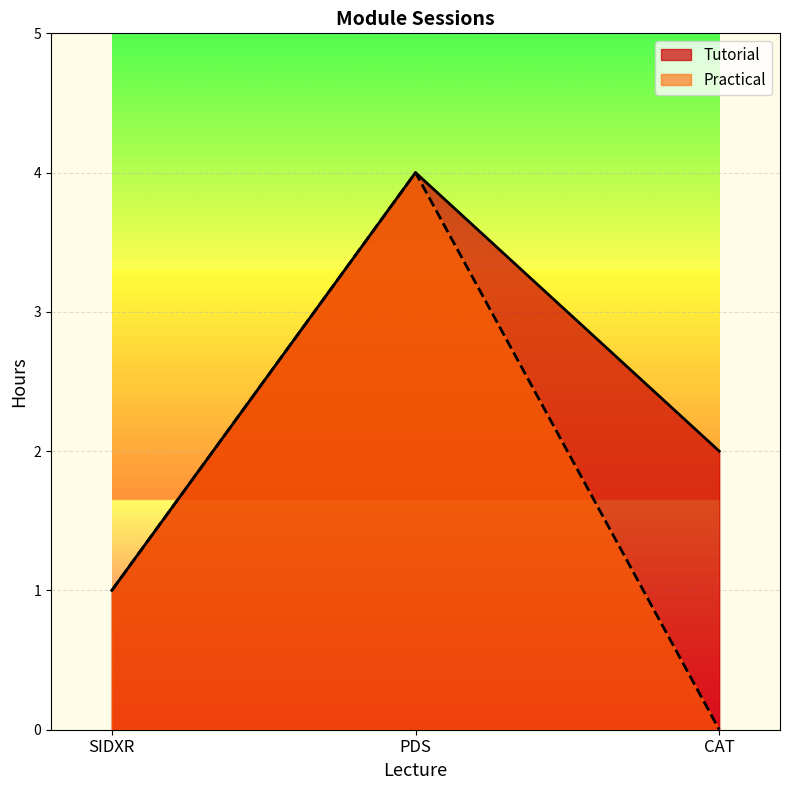

Rank the series by their maximum value, from highest to lowest.

Tutorial, Practical